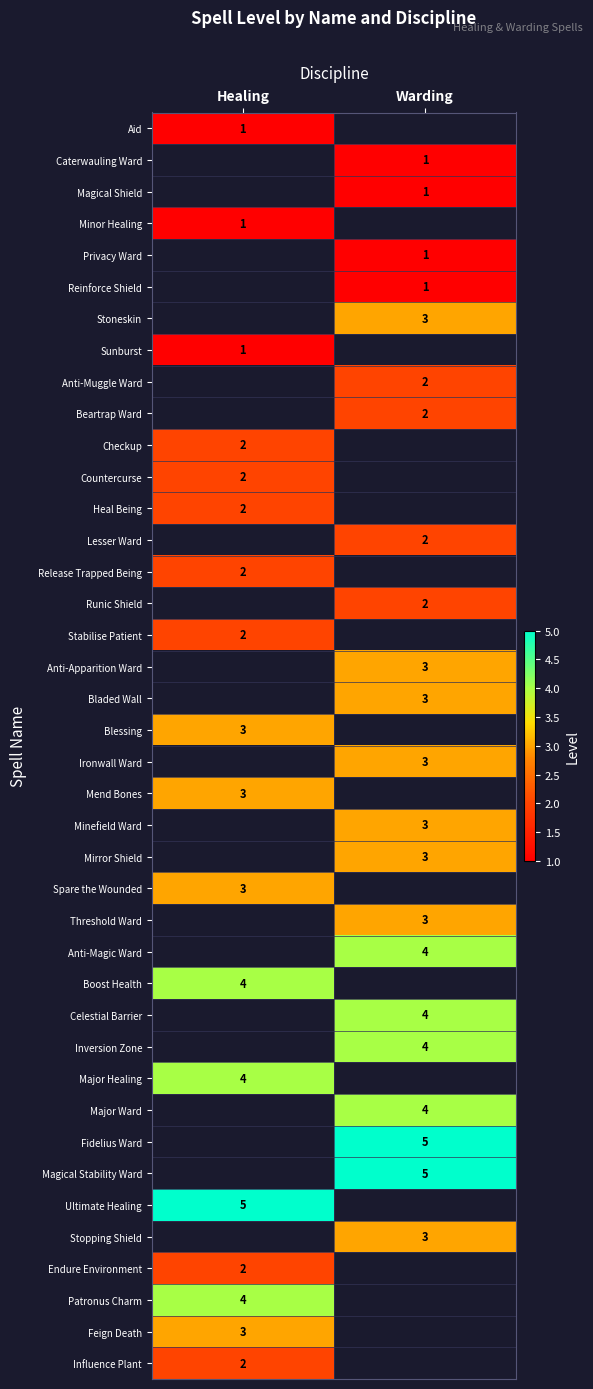

True or false: Magical Stability Ward has a value of 5 at Warding.

True